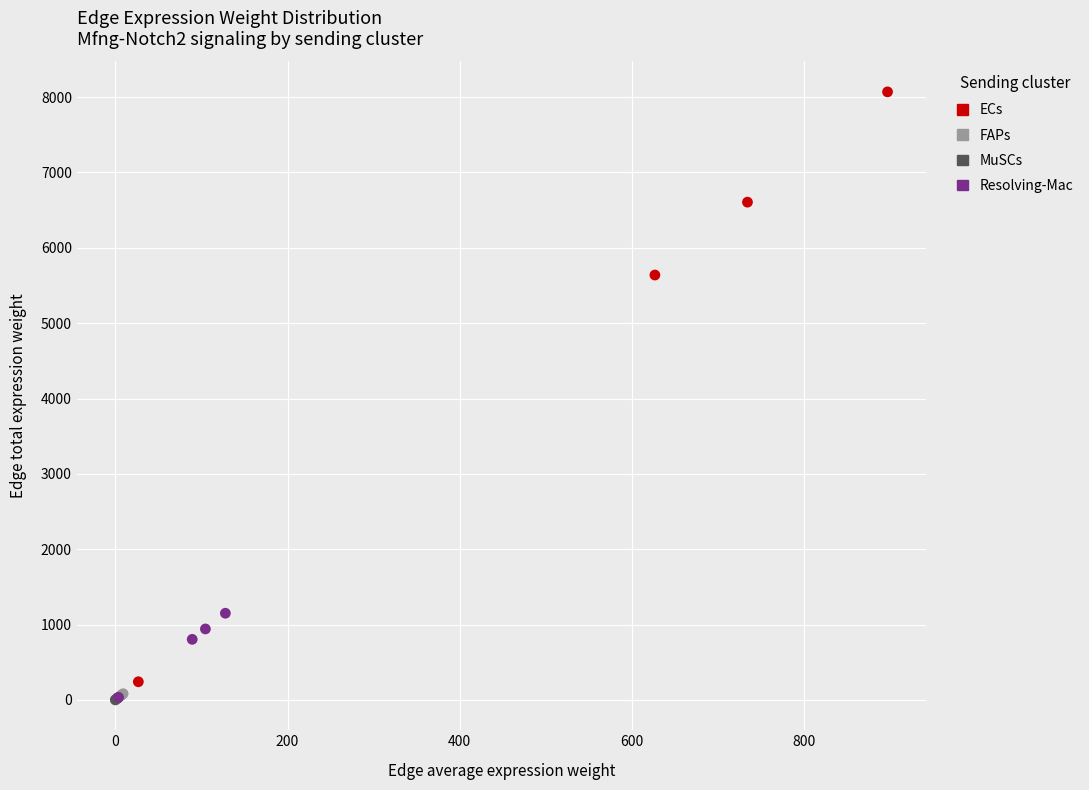

Which series has the largest Y range (max minus min)?

ECs